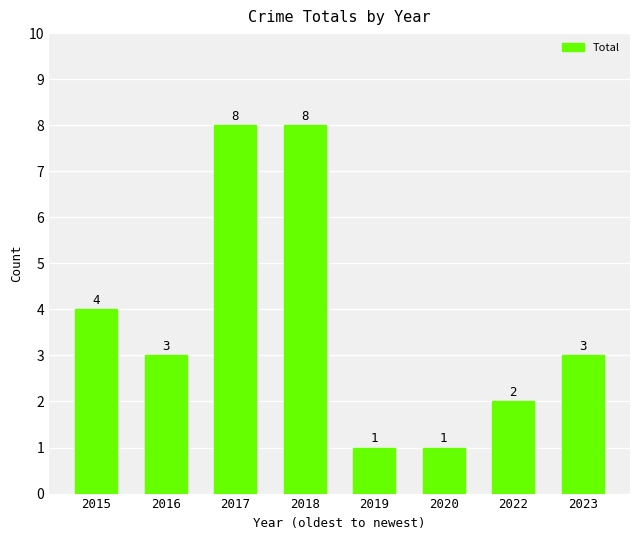

What is the sum of all values?

30